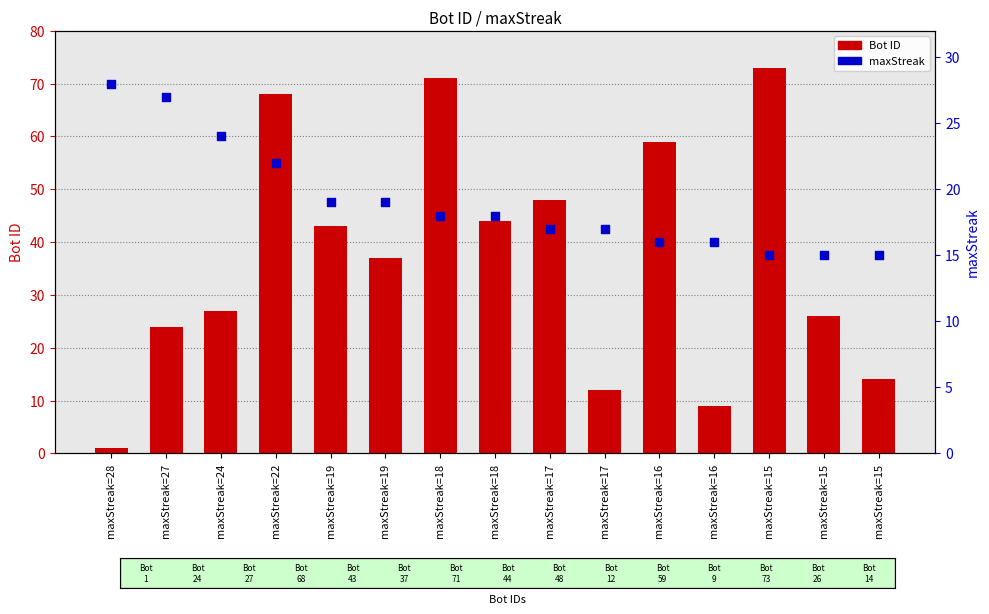

Which series reaches the maximum Y coordinate?

Bot ID